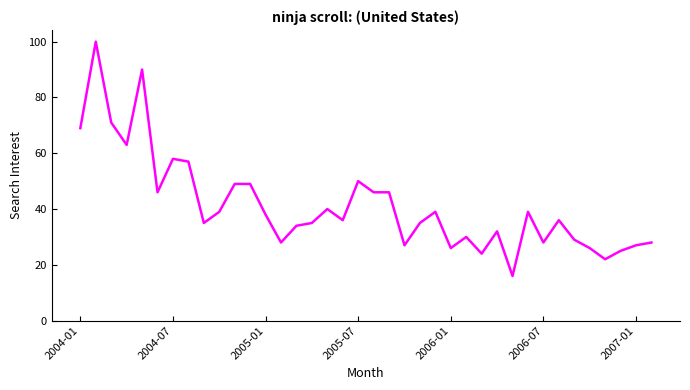

What is the difference between the maximum and minimum values?

84